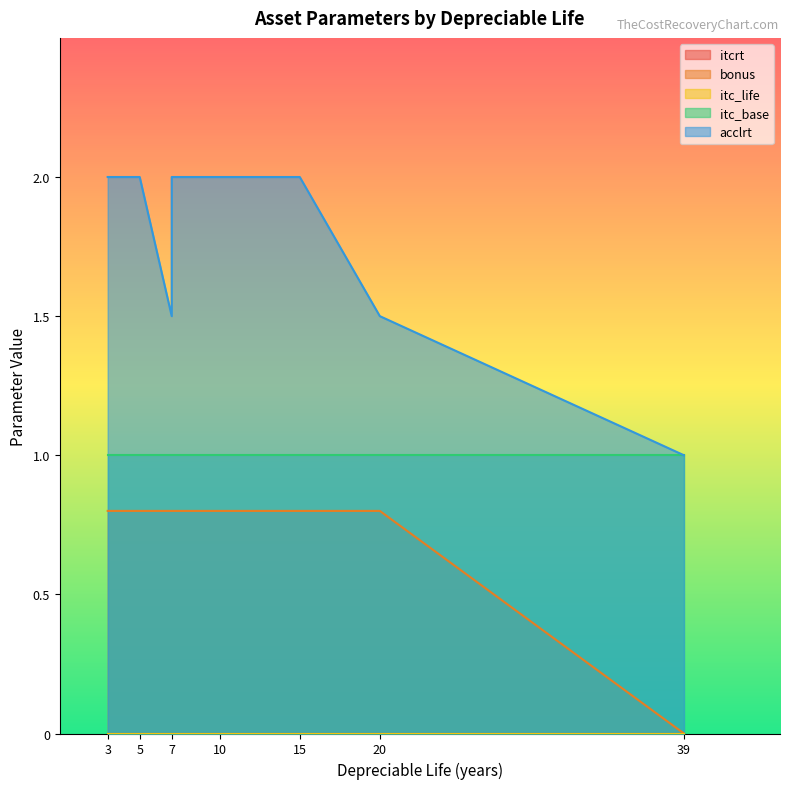

Reading right to left, extract all data points from this chart.

itcrt: 39=0.0	20=0.0	15=0.0	10=0.0	7=0.0	7=0.0	7=0.0	5=0.0	5=0.0	5=0.0	5=0.0	5=0.0	5=0.0	3=0.0
bonus: 39=0.0	20=0.8	15=0.8	10=0.8	7=0.8	7=0.8	7=0.8	5=0.8	5=0.8	5=0.8	5=0.8	5=0.8	5=0.8	3=0.8
itc_life: 39=0.0	20=0.0	15=0.0	10=0.0	7=0.0	7=0.0	7=0.0	5=0.0	5=0.0	5=0.0	5=0.0	5=0.0	5=0.0	3=0.0
itc_base: 39=1.0	20=1.0	15=1.0	10=1.0	7=1.0	7=1.0	7=1.0	5=1.0	5=1.0	5=1.0	5=1.0	5=1.0	5=1.0	3=1.0
acclrt: 39=1.0	20=1.5	15=2.0	10=2.0	7=2.0	7=1.5	7=1.5	5=2.0	5=2.0	5=2.0	5=2.0	5=2.0	5=2.0	3=2.0